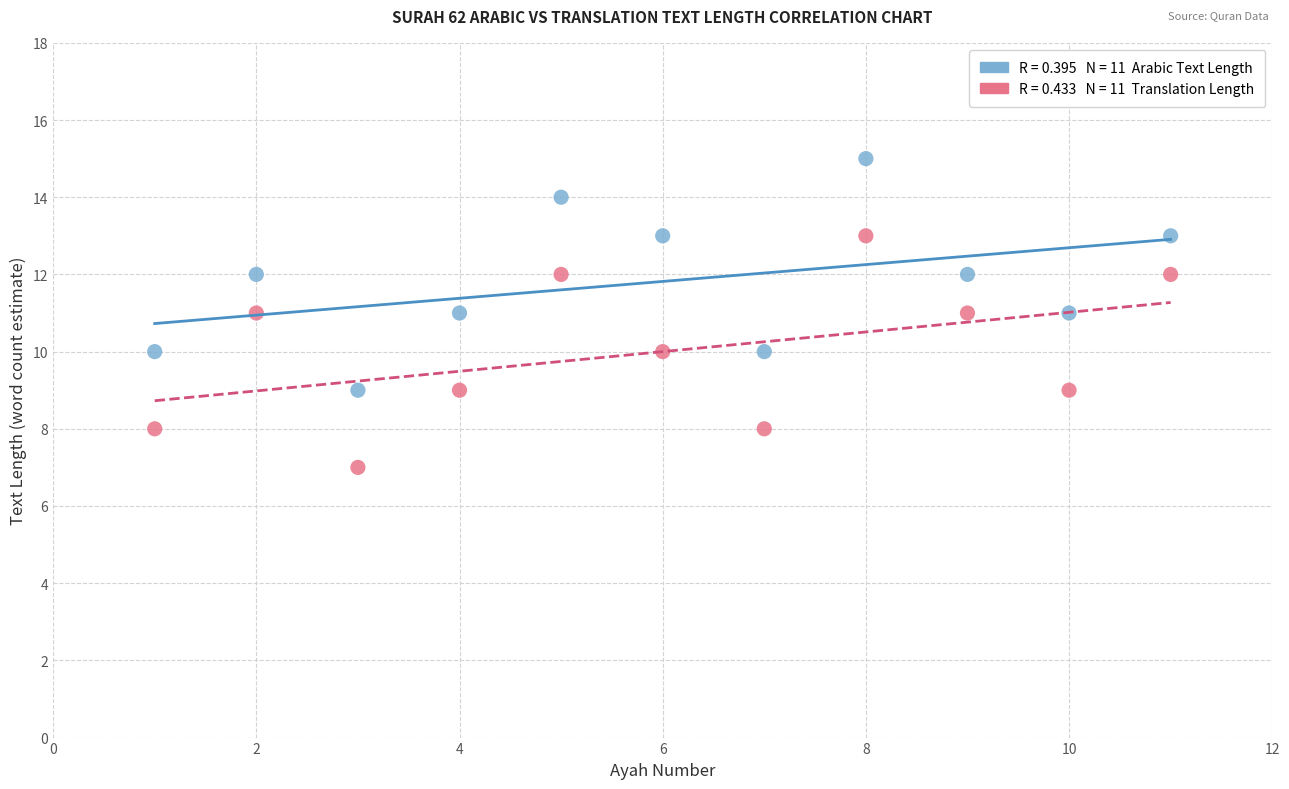

Across all data points, what is the range of X values (max minus min)?

10